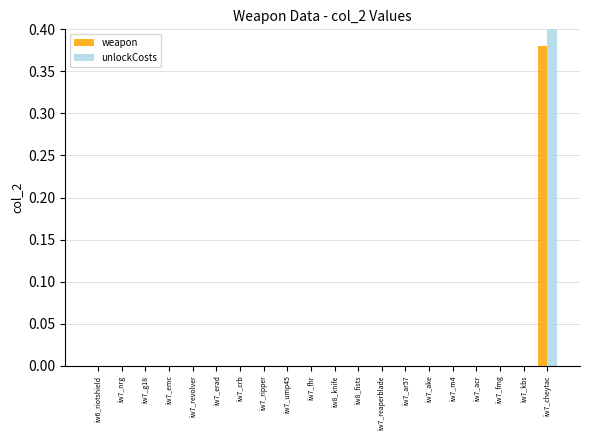

True or false: unlockCosts has a value of 0.0 at iw7_fhr.

True